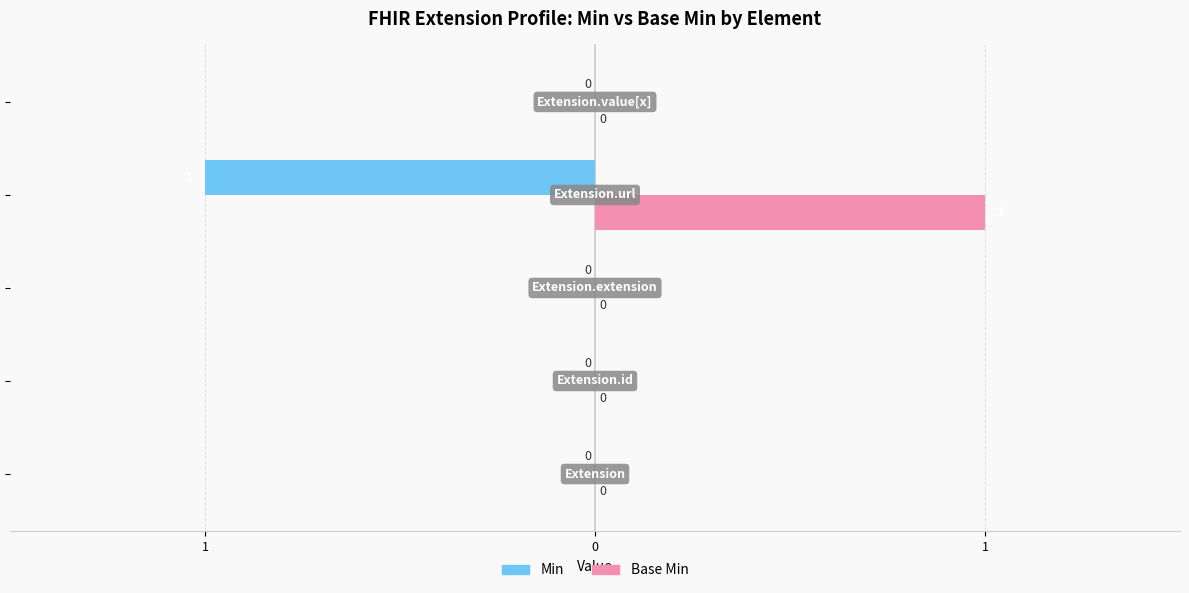

What is the difference between the second highest and minimum values in the Min series?

1